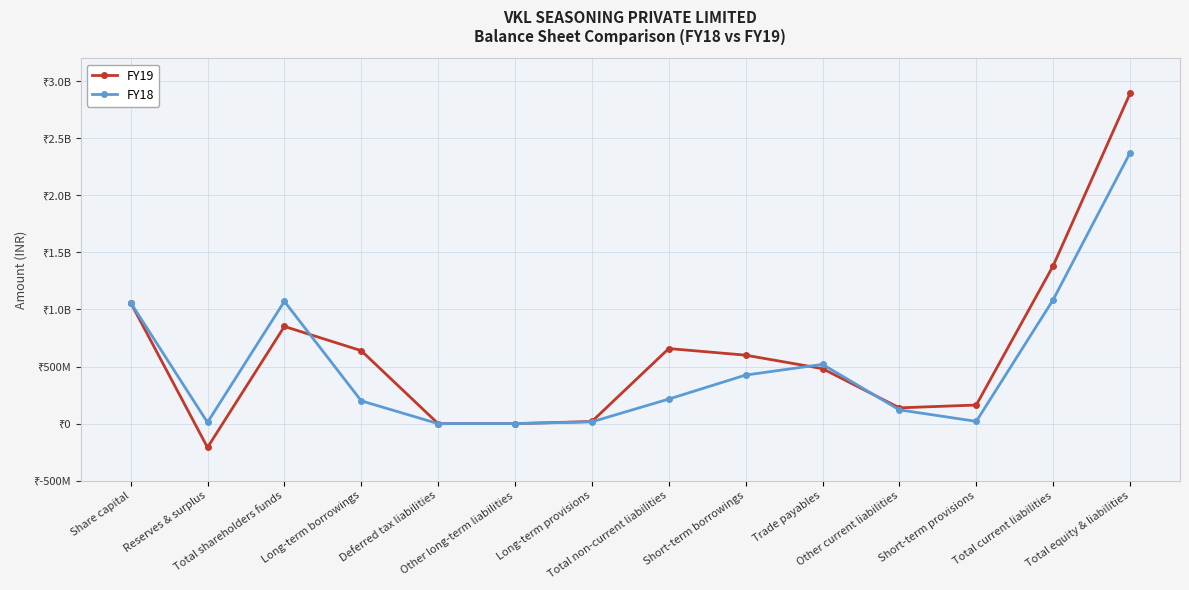

At which label does FY19 first exceed 599788677?

Share capital